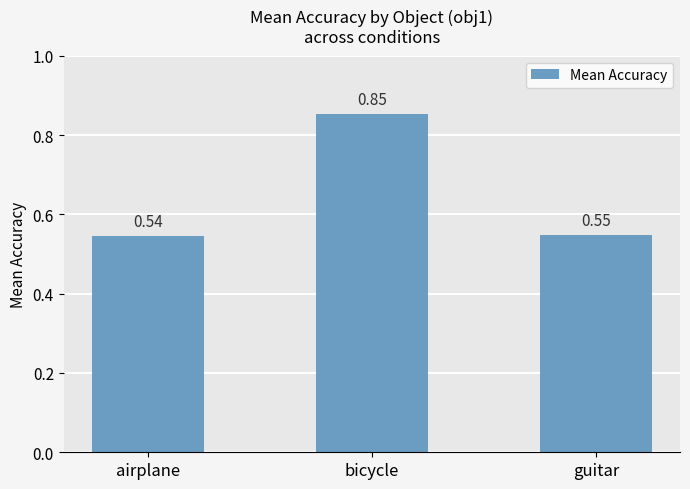

Where is the data nearest to the value 0?

airplane